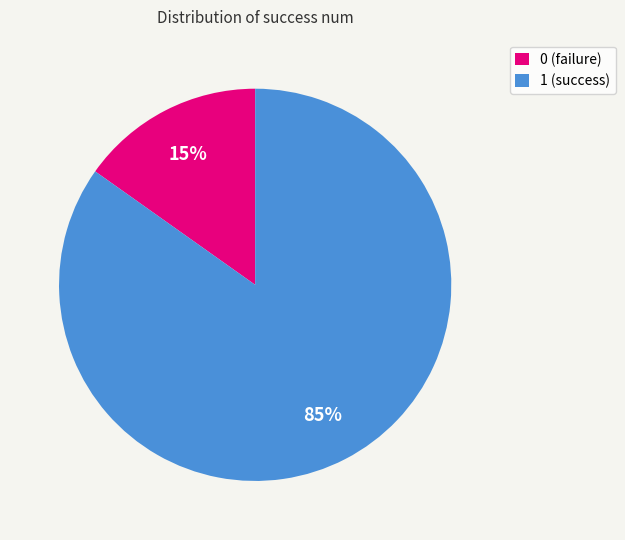

Which slice is the largest?

1